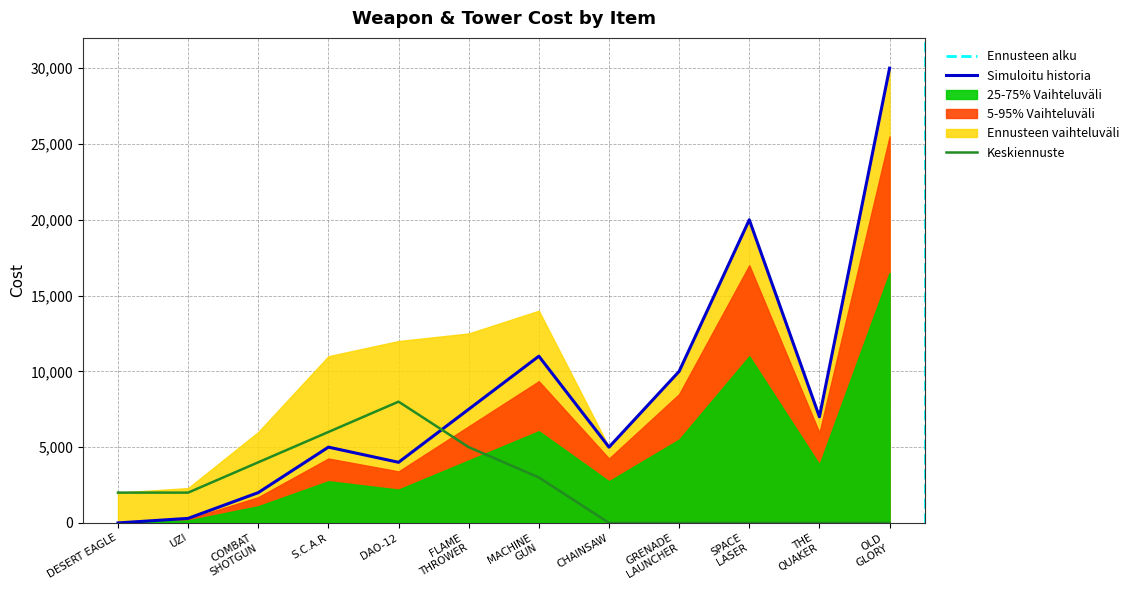

Where do Guns (type 0) and Towers (type 1) first cross each other?

DAO-12 and FLAME THROWER